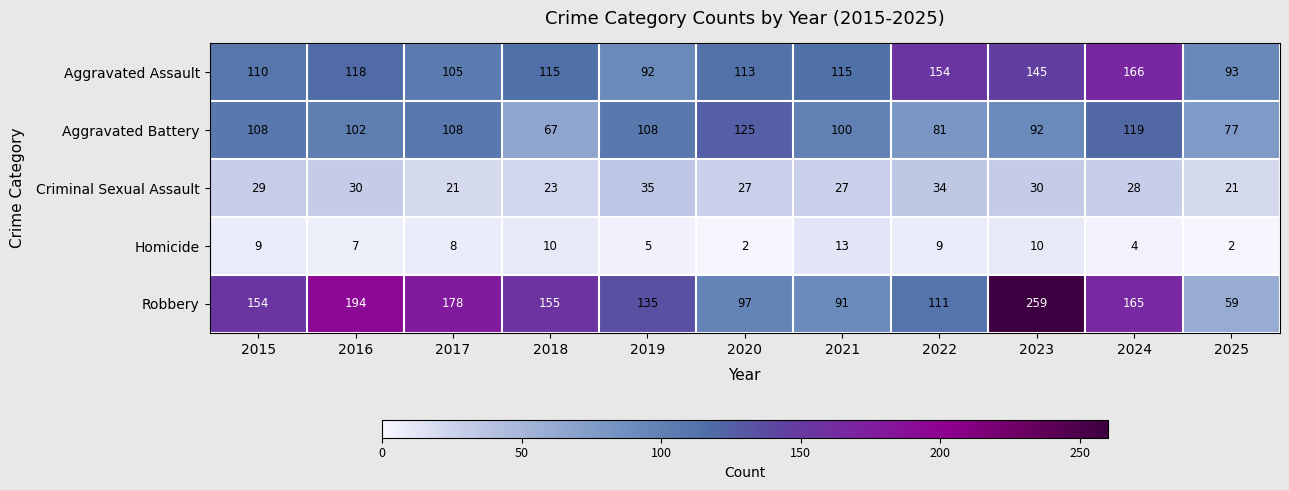

Which series has the largest range (max minus min)?

Robbery